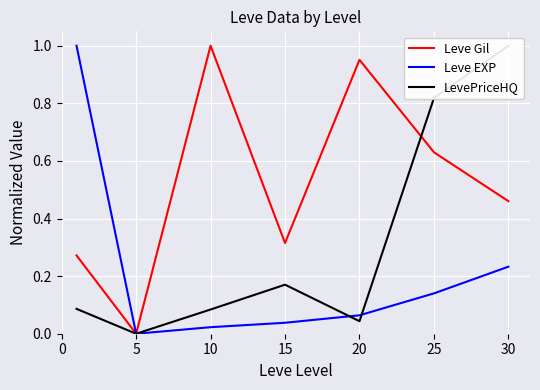

Which category has the lowest value in the LevePriceHQ series?

5